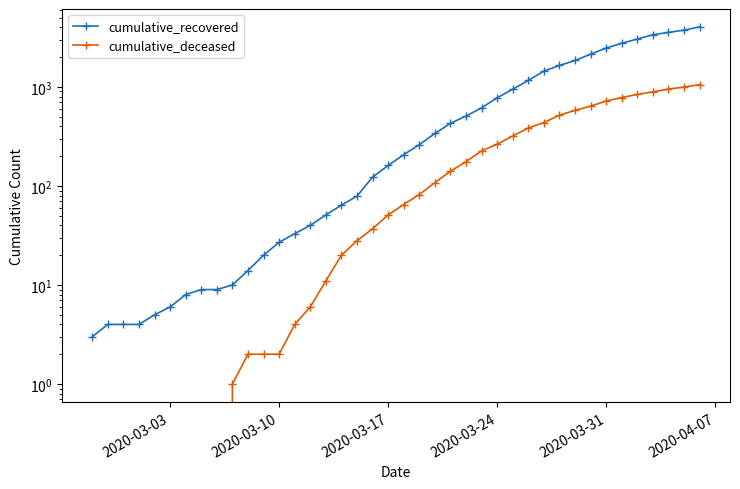

Which label corresponds to the smallest value in the chart?

2020-03-03